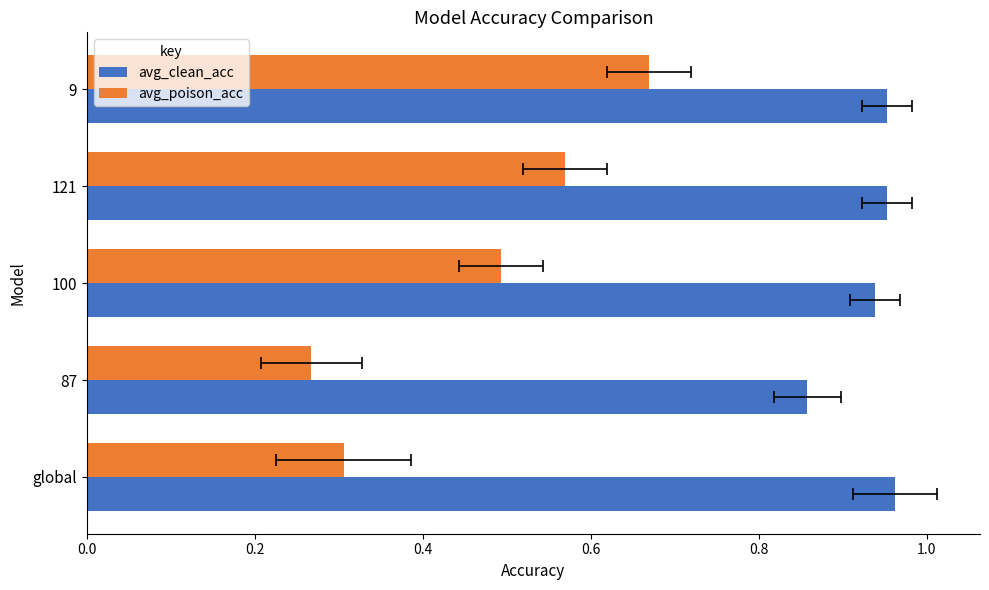

What is the minimum value for avg_clean_acc?

0.9